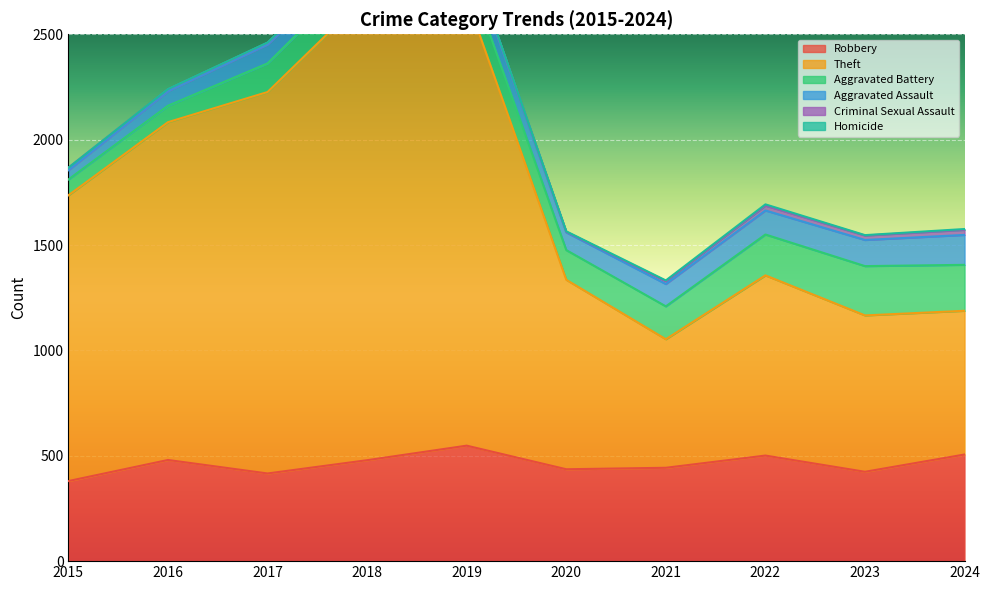

Between 2019 and 2017, which is larger?

2019